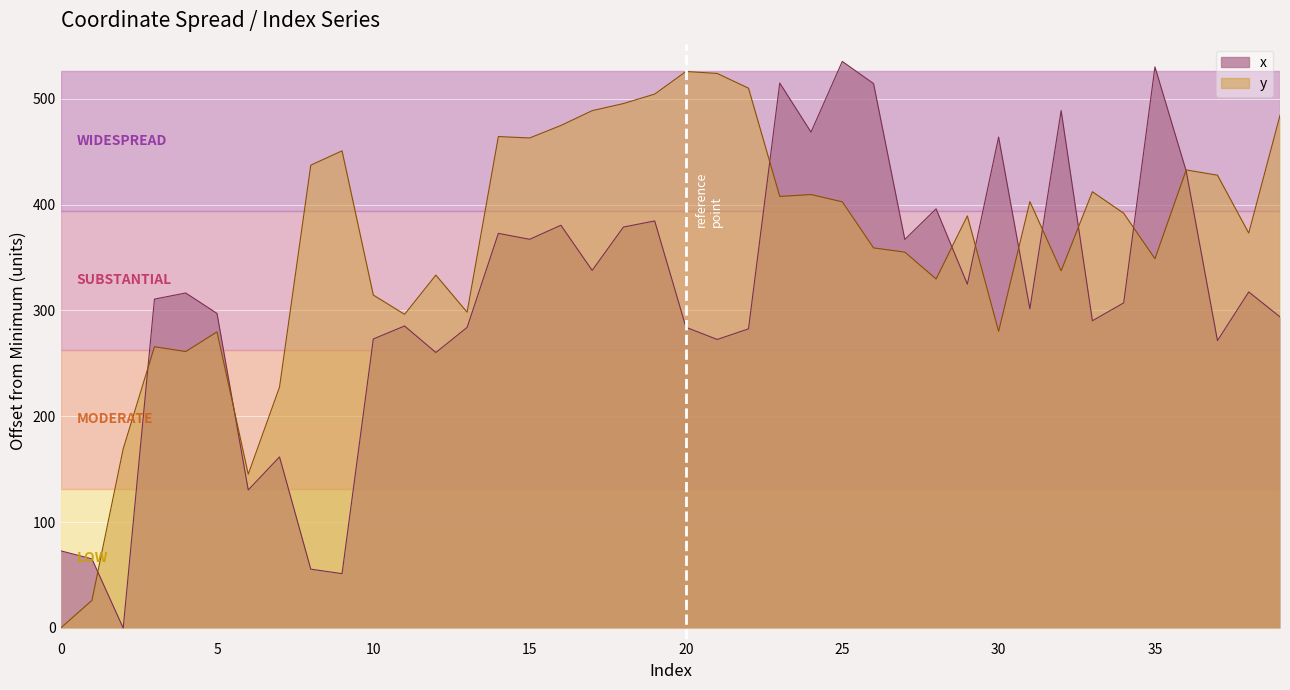

What is the total value across all series at 10?

587.5